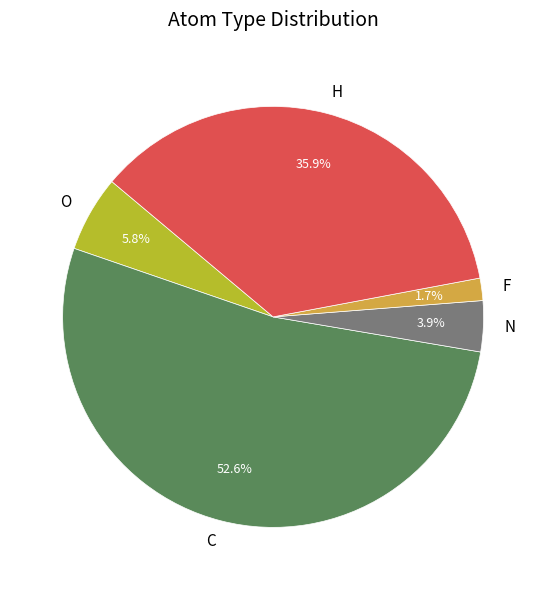

Is there any slice that represents more than half of the pie?

Yes